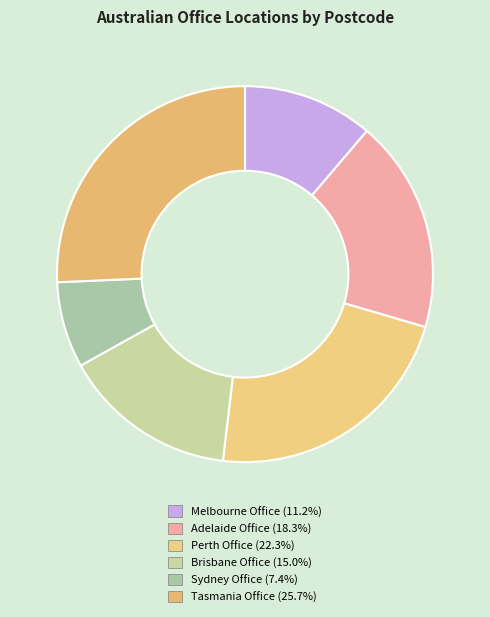

Which has a higher value, Melbourne Office or Brisbane Office?

Brisbane Office